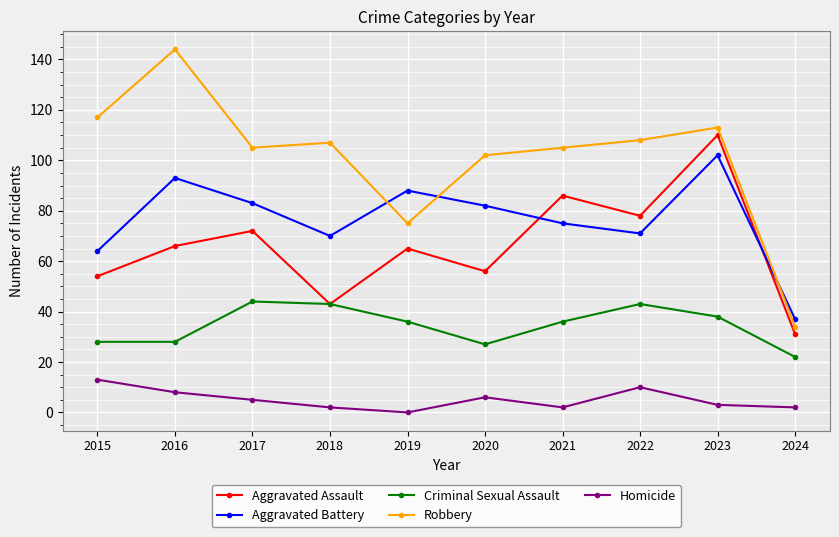

True or false: Robbery has more than 1 points higher than both neighbors.

True